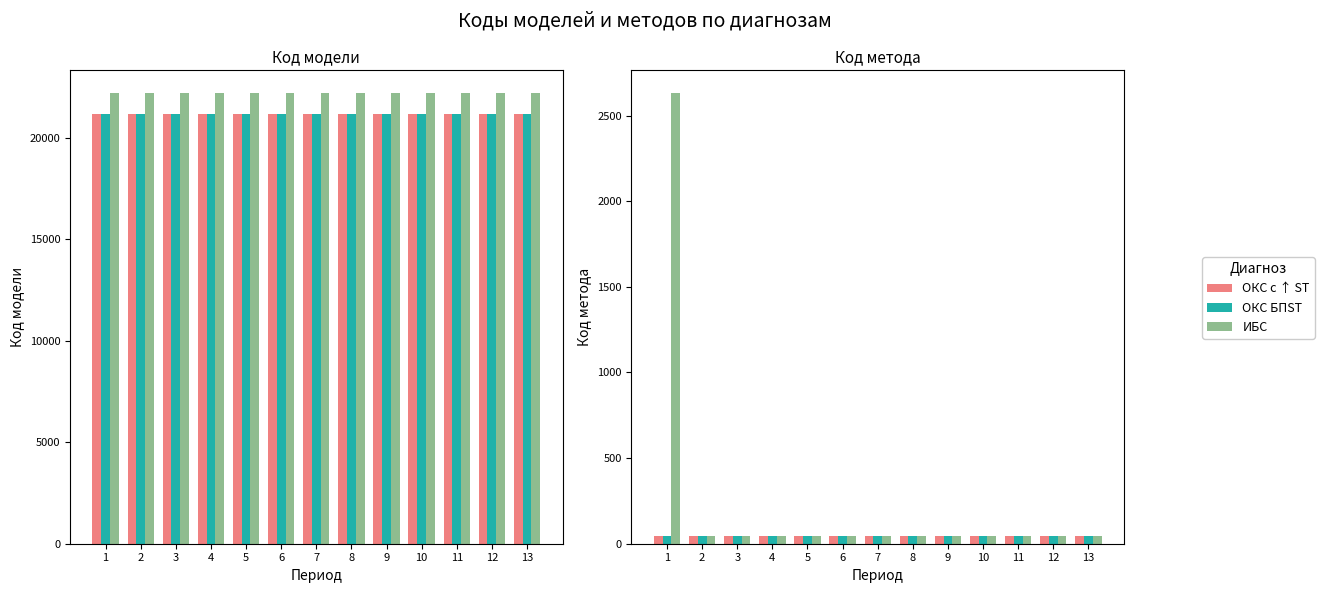

Is the value of ОКС с ↑ ST at 7 greater than the value of ОКС БПST at 13?

No